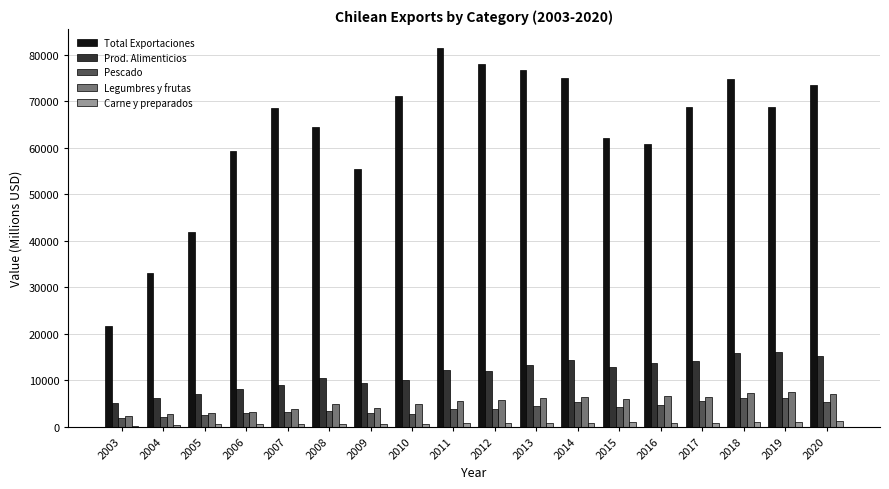

Is the value of Total Exportaciones at 2004 greater than the value of Legumbres y frutas at 2012?

Yes